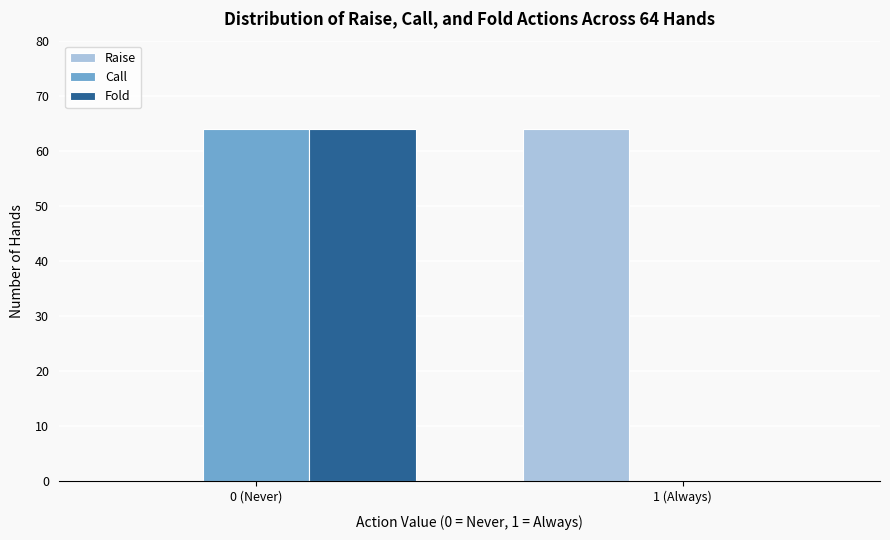

Reading left to right, extract all data points from this chart.

Raise: 0 (Never)=0	1 (Always)=64
Call: 0 (Never)=64	1 (Always)=0
Fold: 0 (Never)=64	1 (Always)=0